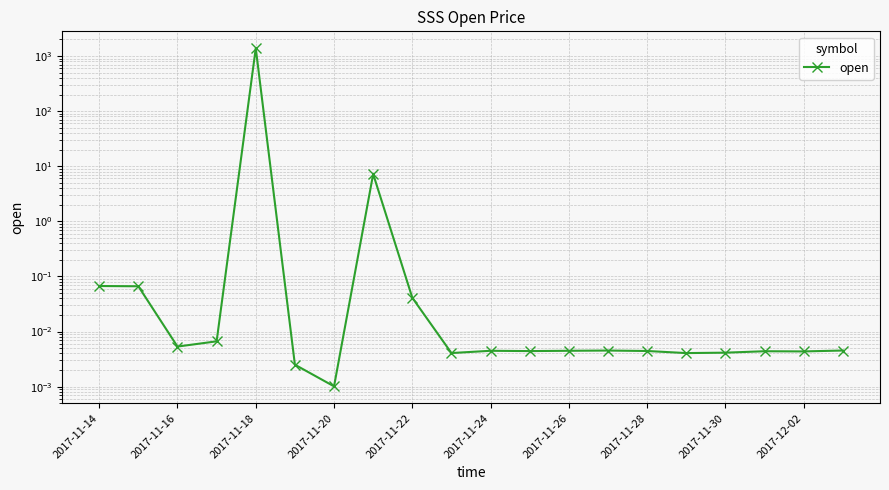

Between 2017-11-18 and 17, which is larger?

2017-11-18